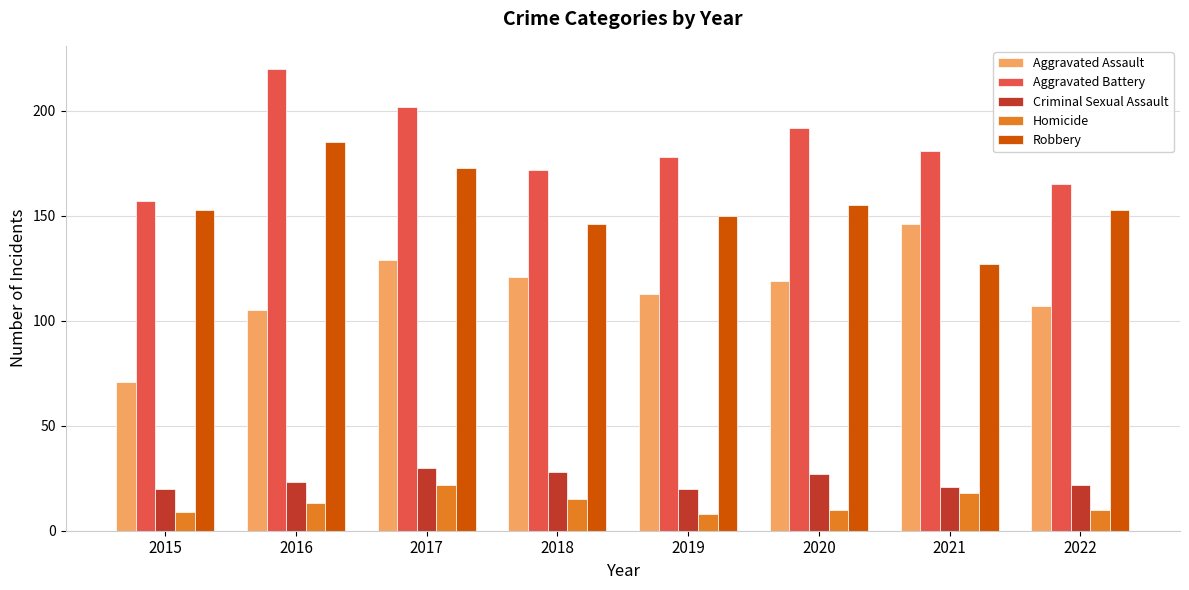

How many data points in Criminal Sexual Assault are less than 23?

4